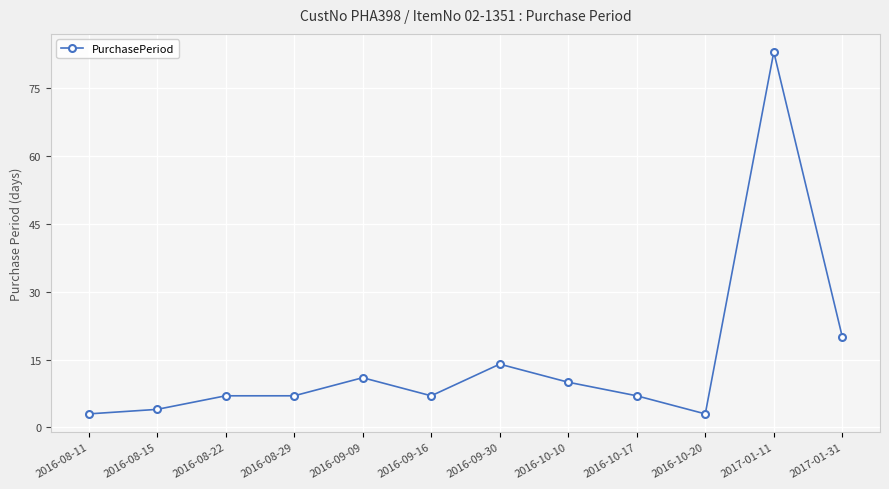

What is the smallest value displayed?

3